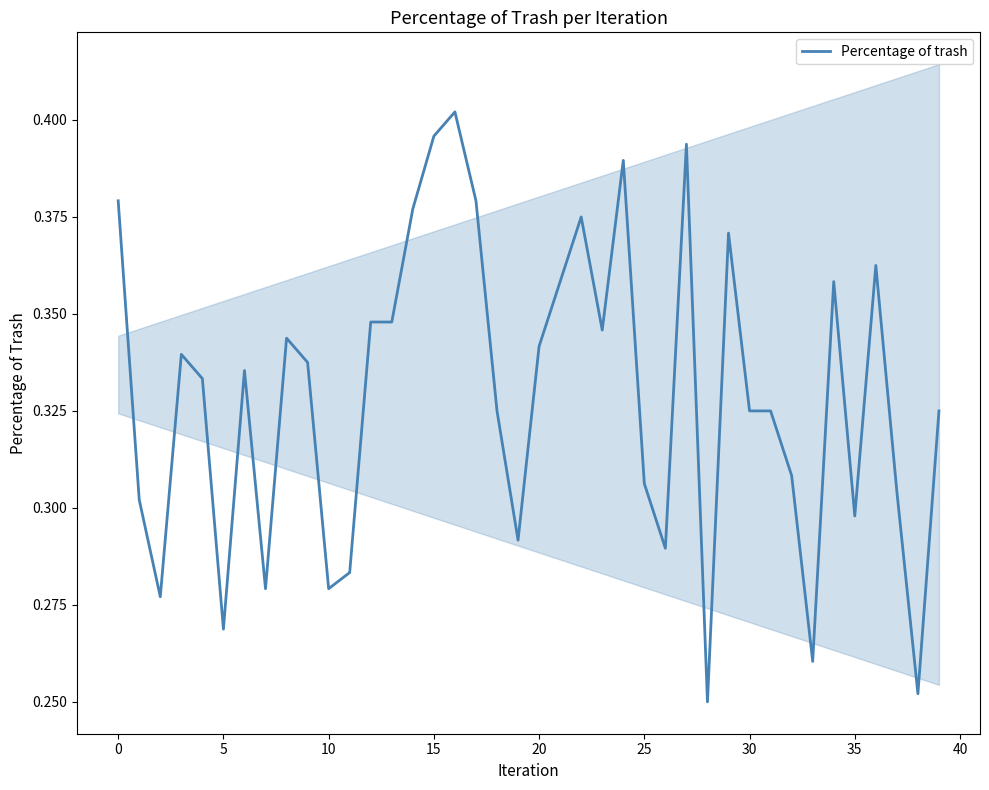

Reading left to right, extract all data points from this chart.

0.4	0.3	0.3	0.3	0.3	0.3	0.3	0.3	0.3	0.3	0.3	0.3	0.3	0.3	0.4	0.4	0.4	0.4	0.3	0.3	0.3	0.4	0.4	0.3	0.4	0.3	0.3	0.4	0.2	0.4	0.3	0.3	0.3	0.3	0.4	0.3	0.4	0.3	0.3	0.3